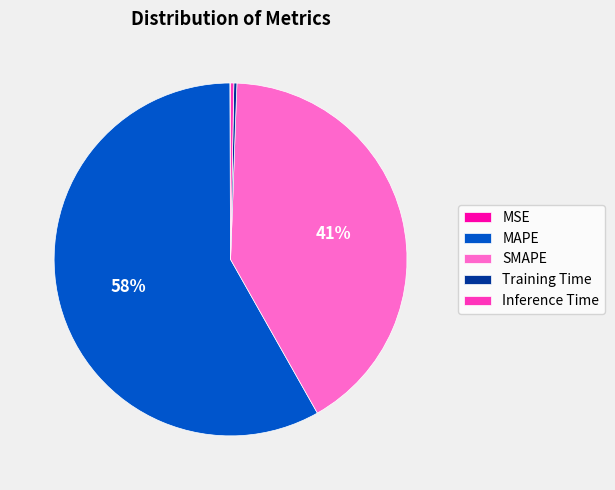

True or false: Inference Time accounts for 0% of the total.

True